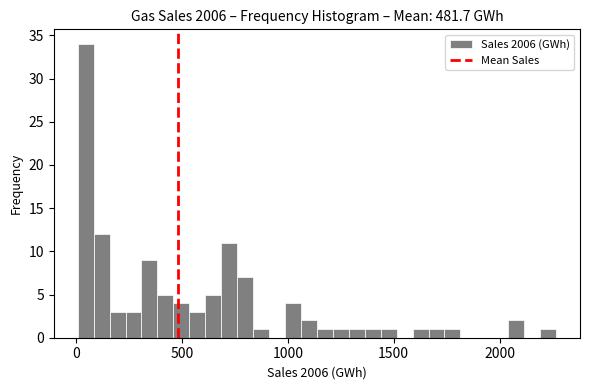

Read against the x-axis, roughly where is the centre of the tallest bar?

50